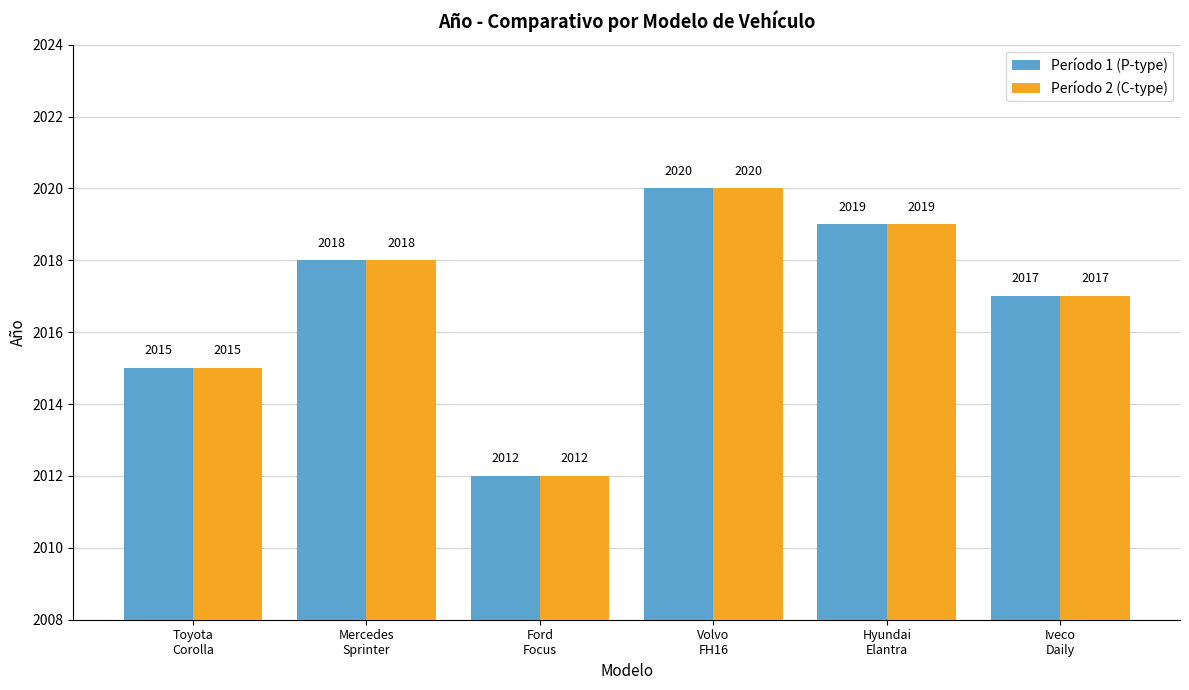

What is the value of the Período 1 (P-type) bar at the 4th from the left?

2020